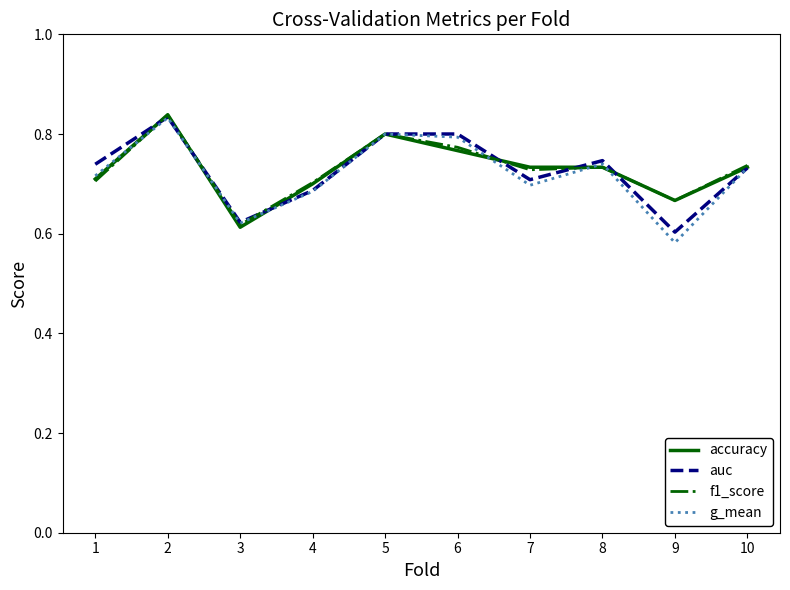

At which category is the sum across all series the highest?

2